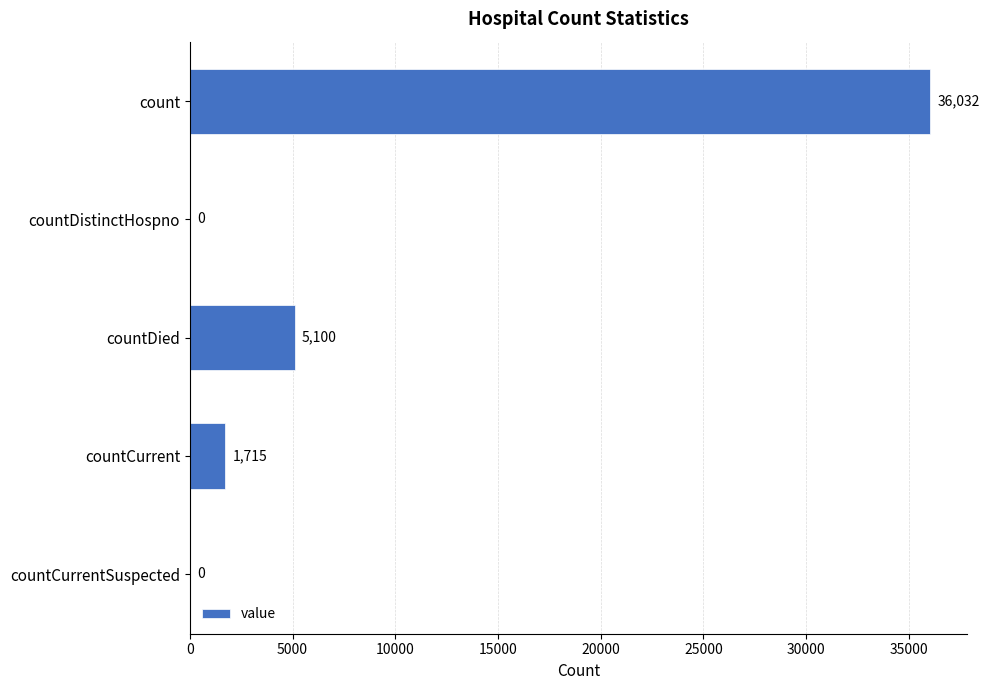

Is it true that the value at countCurrent is 1715?

True